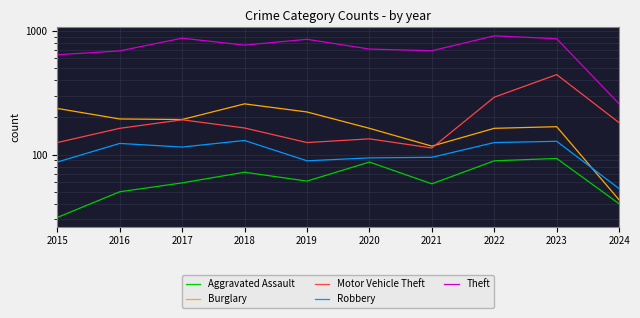

What is the difference between the Burglary values at 2023 and 2018?

89